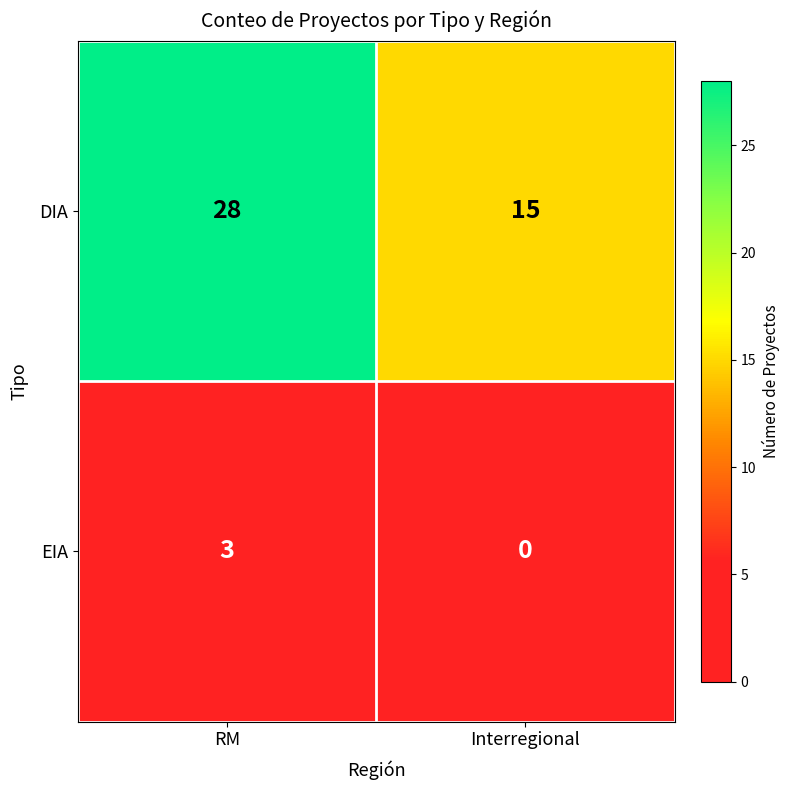

What is the total value across all series at RM?

31